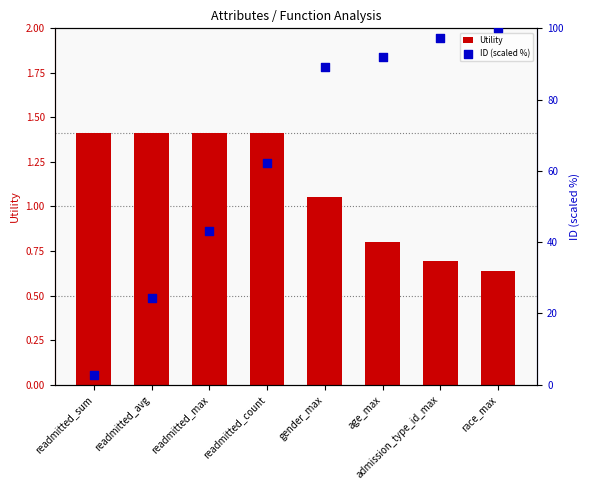

Is the value of Utility at readmitted_sum greater than the value of ID (scaled %) at readmitted_count?

No